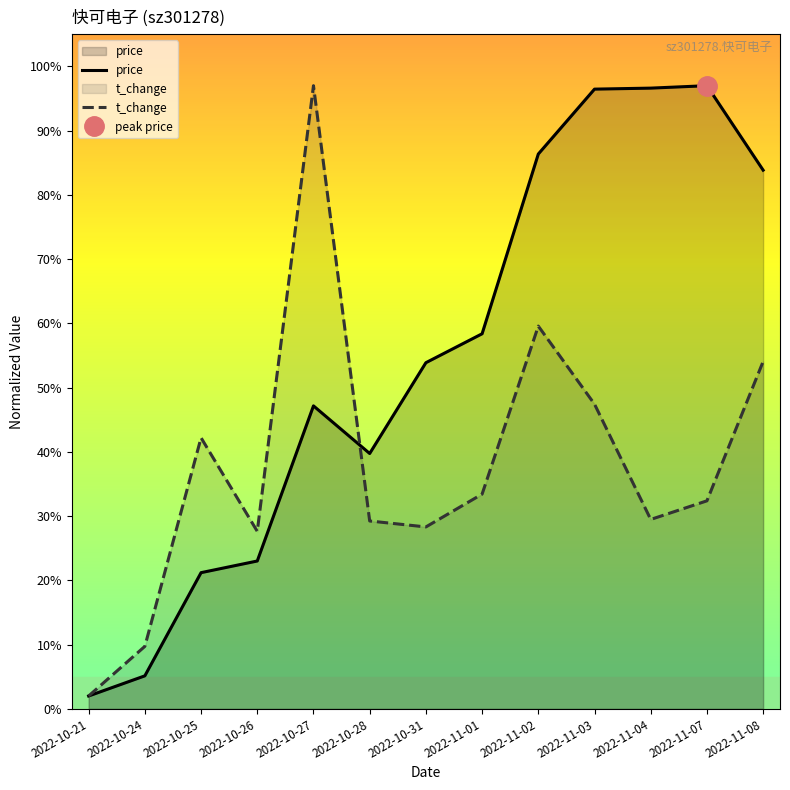

After their last crossing, which series has the higher values: price or t_change?

price